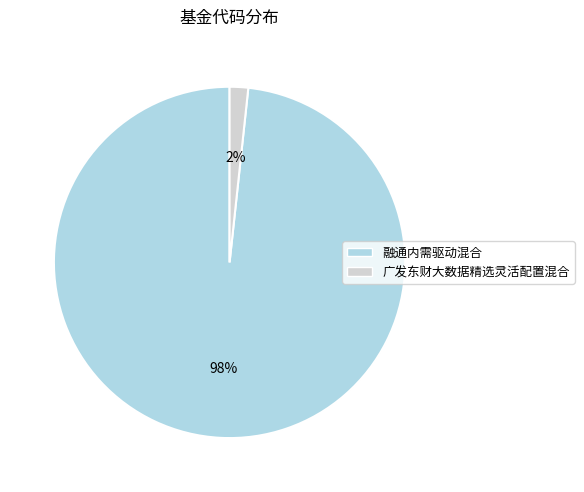

The 广发东财大数据精选灵活配置混合 slice represents 2% of the pie. True or false?

True